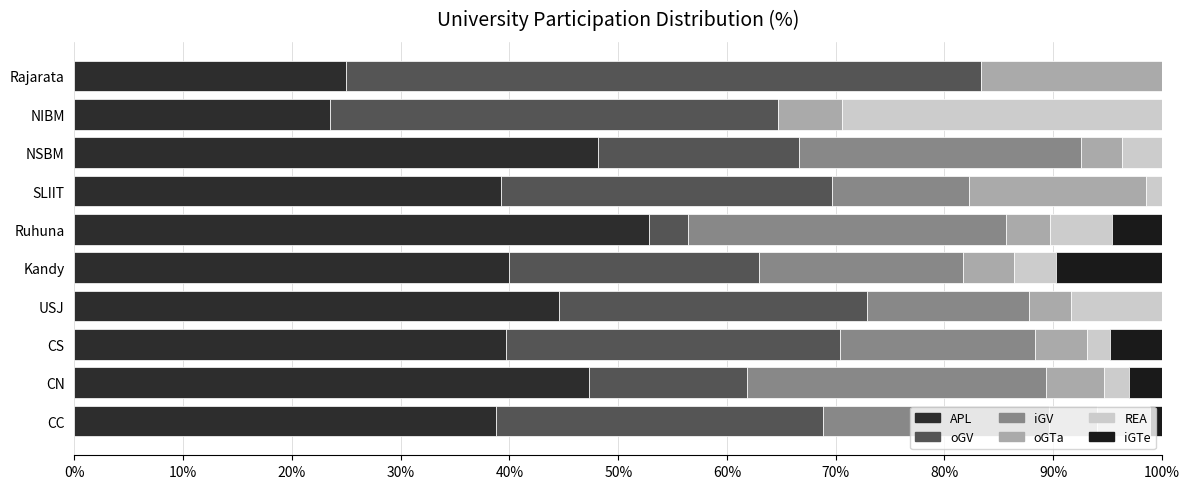

Count the number of data series in this chart.

6